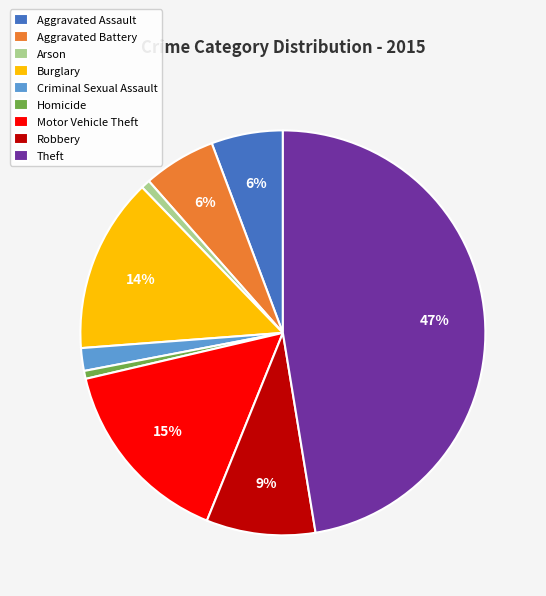

Does Homicide represent more than half of the total?

No